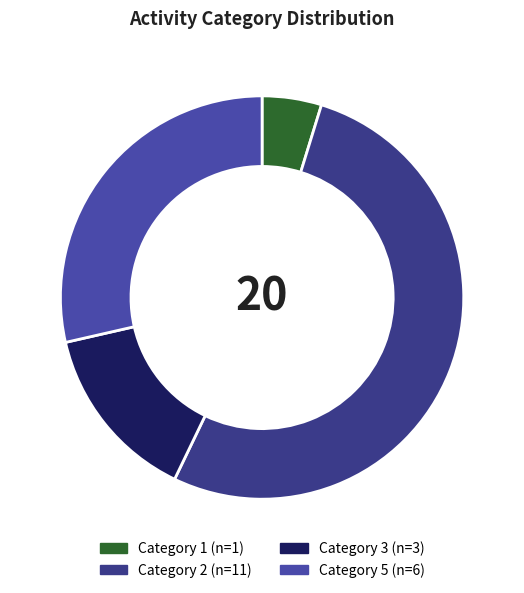

How many slices are in this pie chart?

4